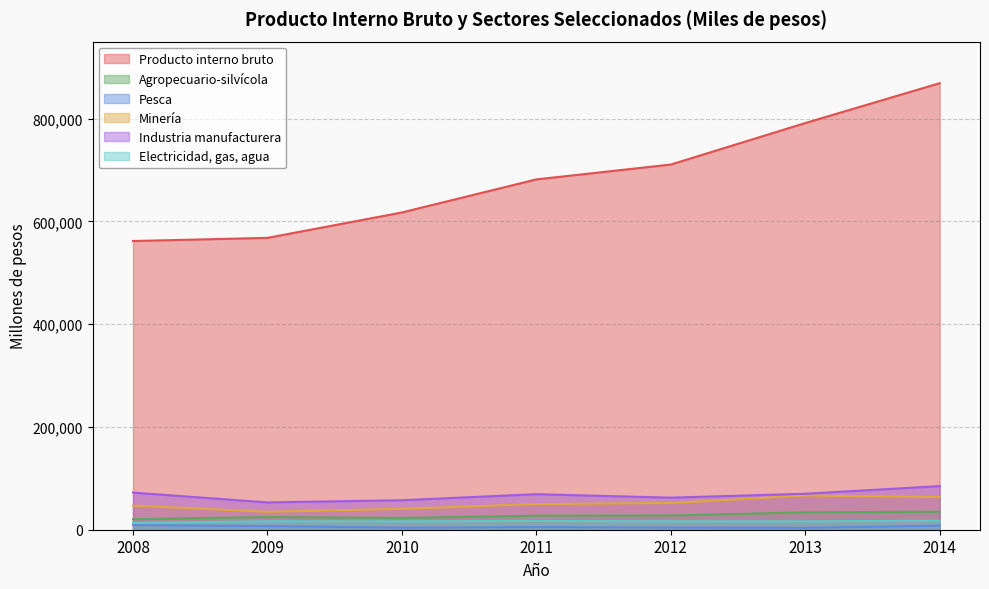

What is the highest value of the Electricidad, gas, agua series?

17622